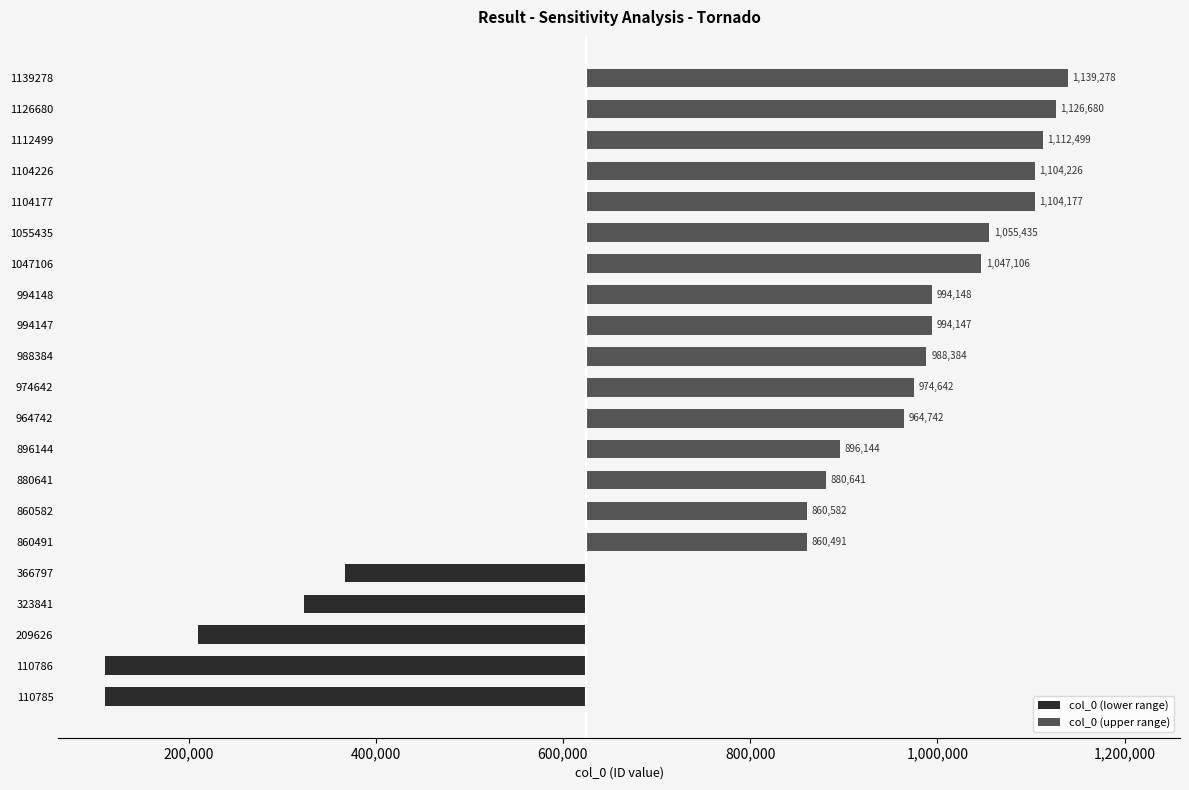

Does the chart contain stacked bars?

No